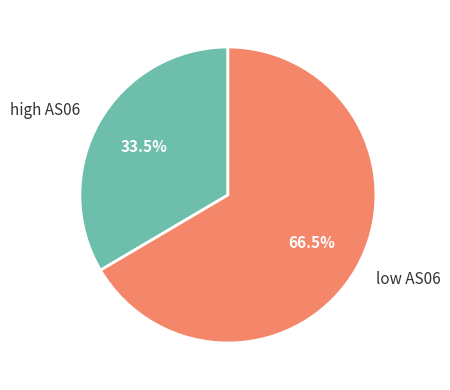

Combined, do low AS06 and high AS06 account for over 50%?

Yes